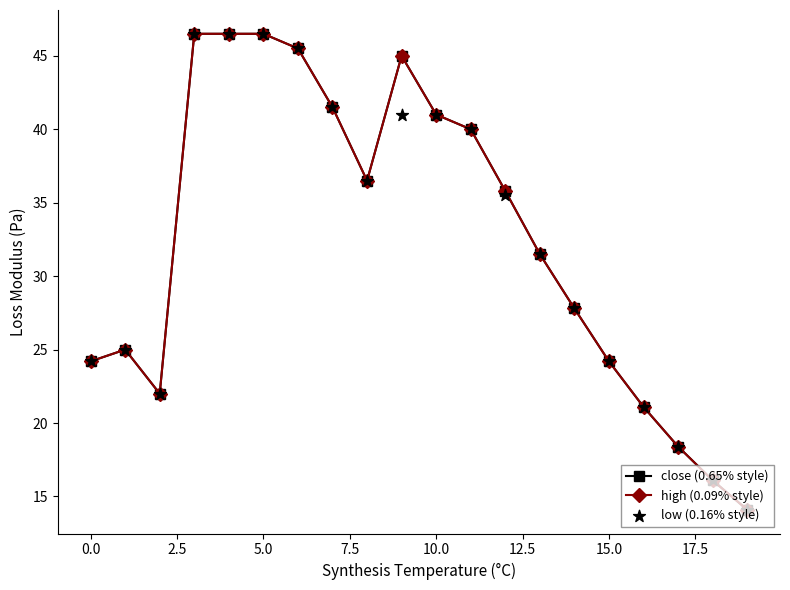

What is the total value across all series at 12?

107.1